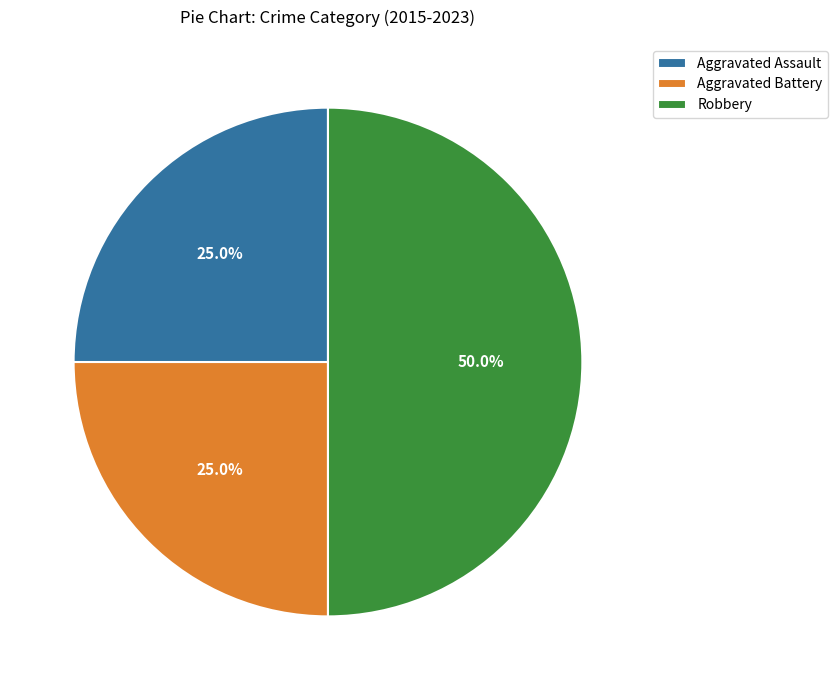

What is the ratio of the value at Robbery to the value at Aggravated Assault?

2.0